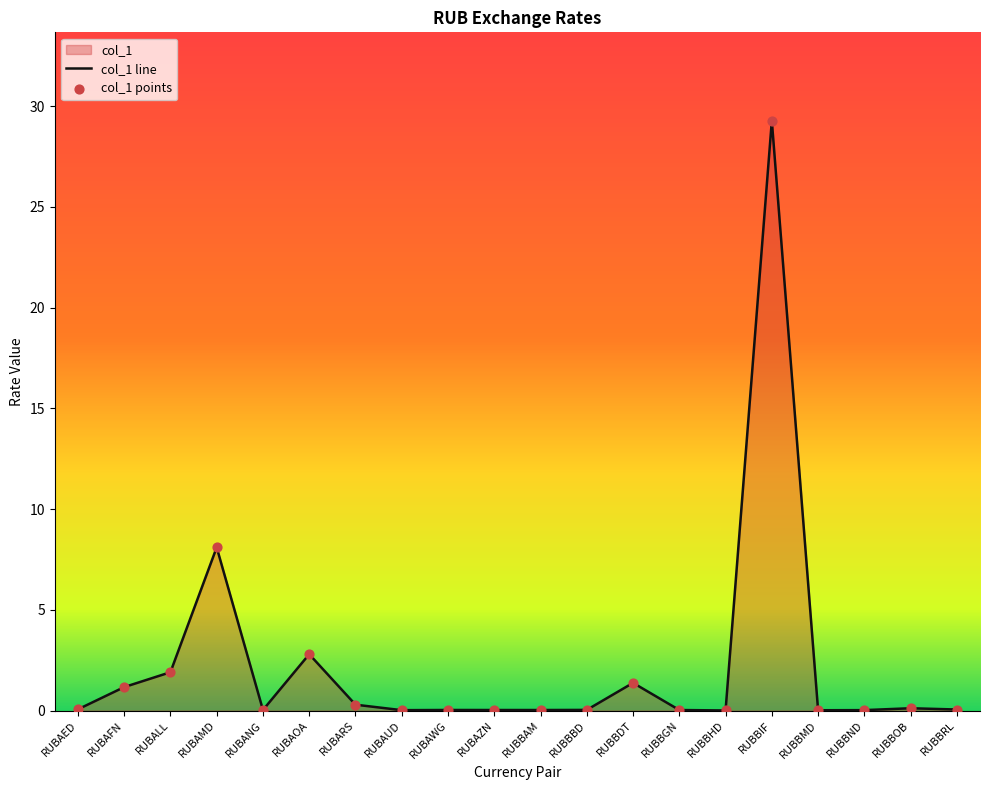

What is the change in value from RUBAMD to RUBBAM?

-8.1